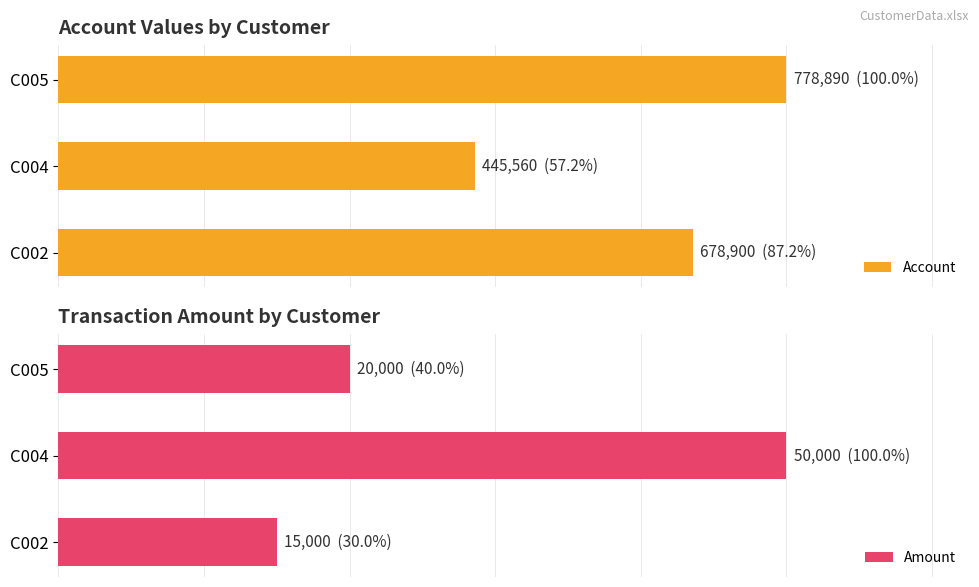

What is the difference between the maximum and minimum values in the Amount series?

0.7